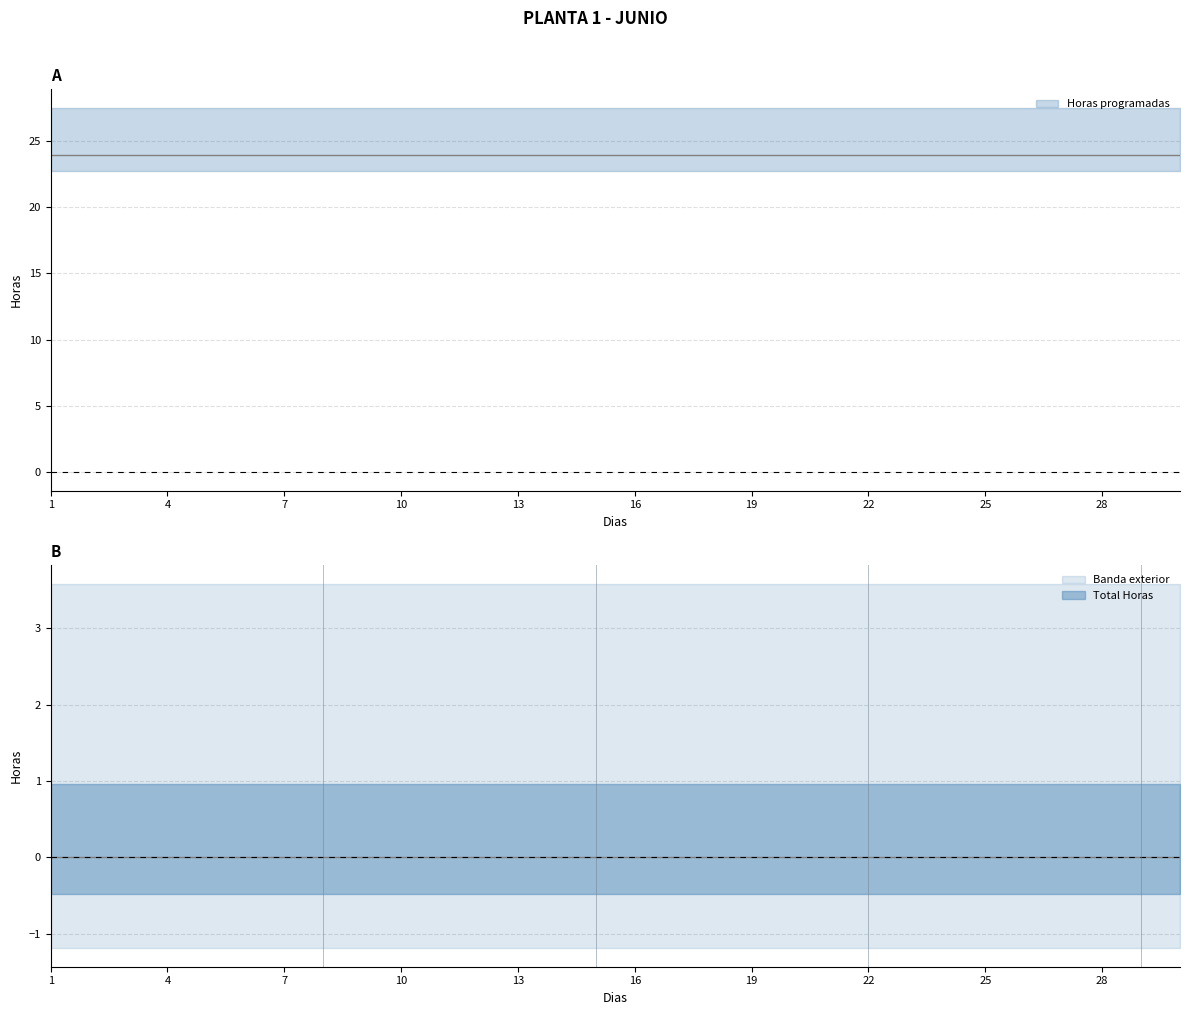

True or false: Total Horas and Horas programadas intersect in this chart.

False